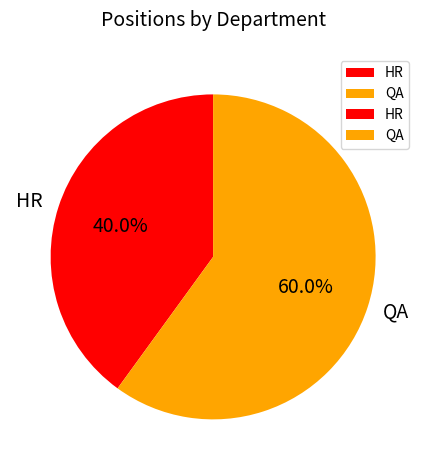

Which category has the biggest portion of the pie?

QA